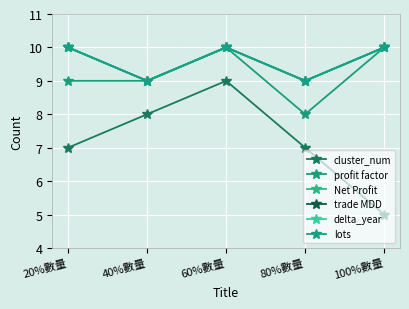

Does the chart have visible grid lines?

Yes